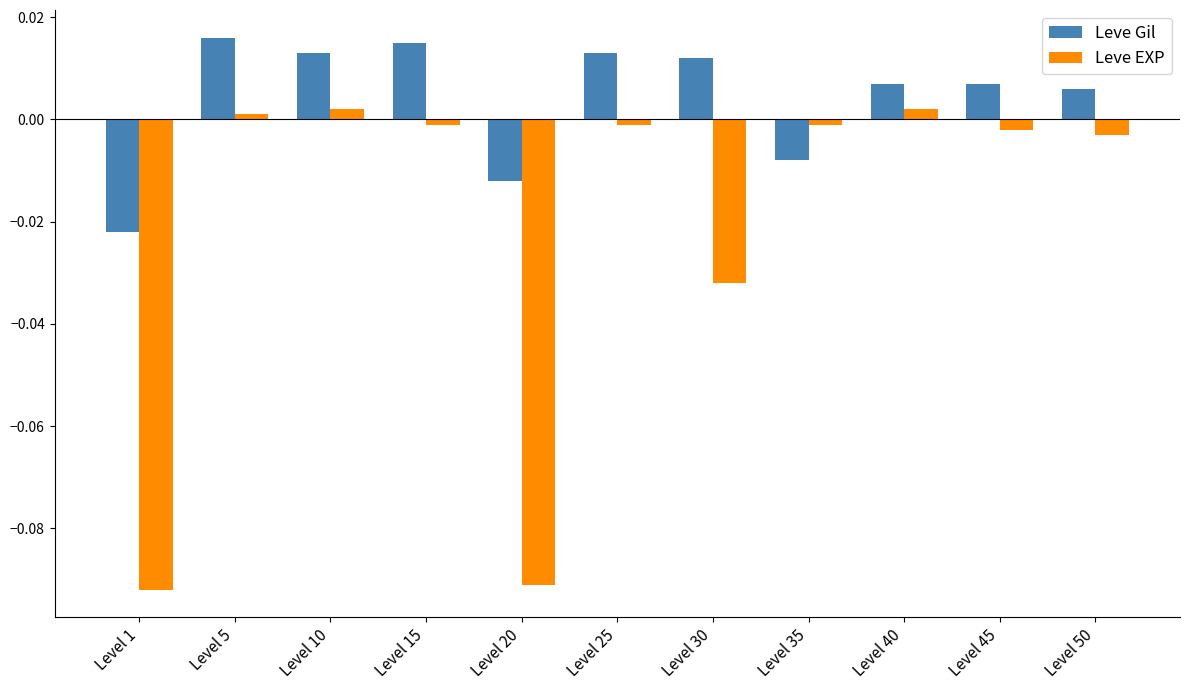

At how many categories does at least one series exceed 0?

8